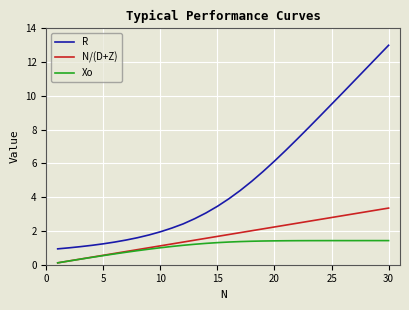

How many categories are shown in the chart?

30